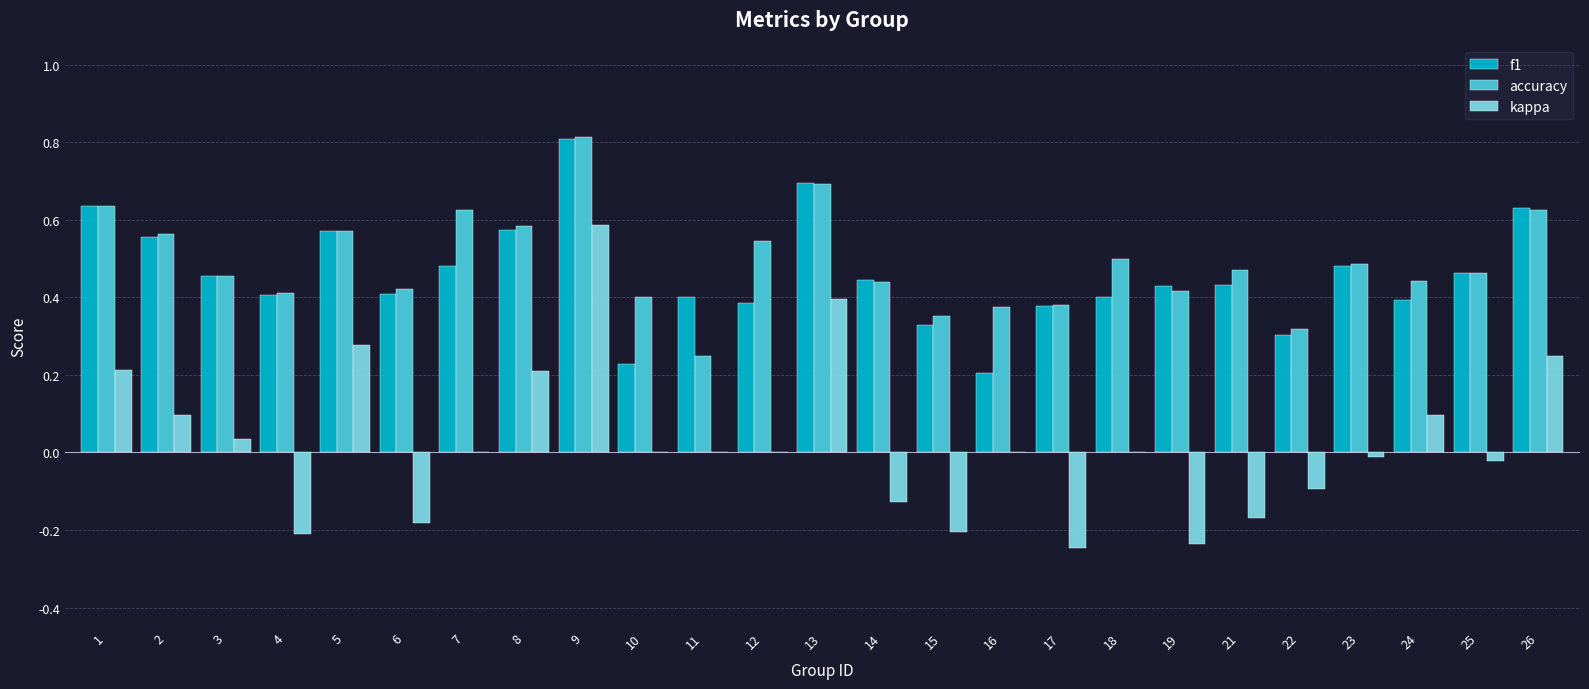

What is the sum of all accuracy values?

12.2